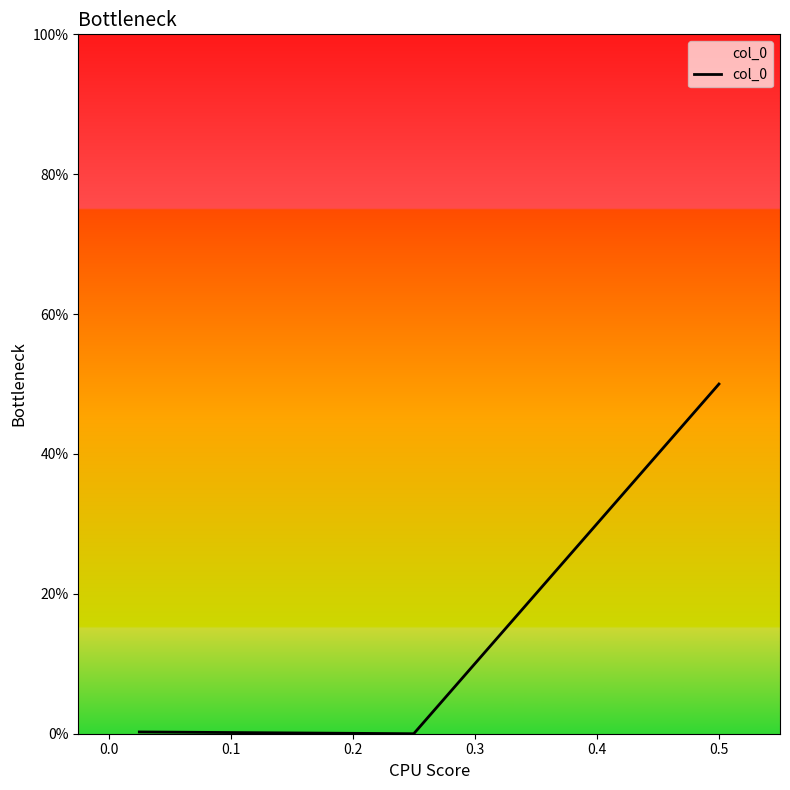

What is the difference between the maximum and second lowest values?

0.5